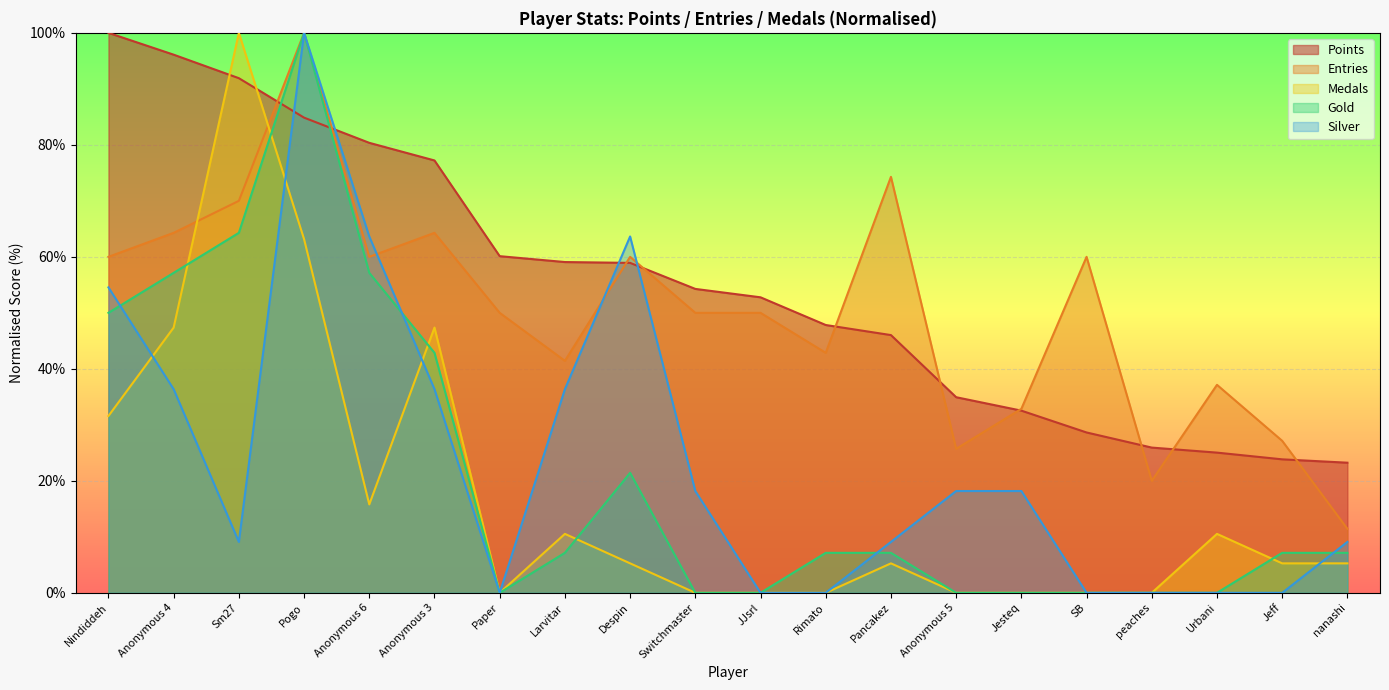

What is the sum of the Gold values at Switchmaster and Jeff?

7.1